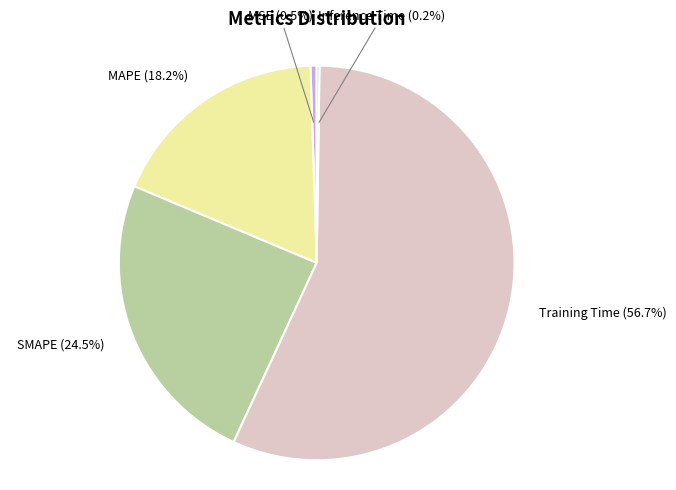

Which slice represents more than half of the pie?

Training Time